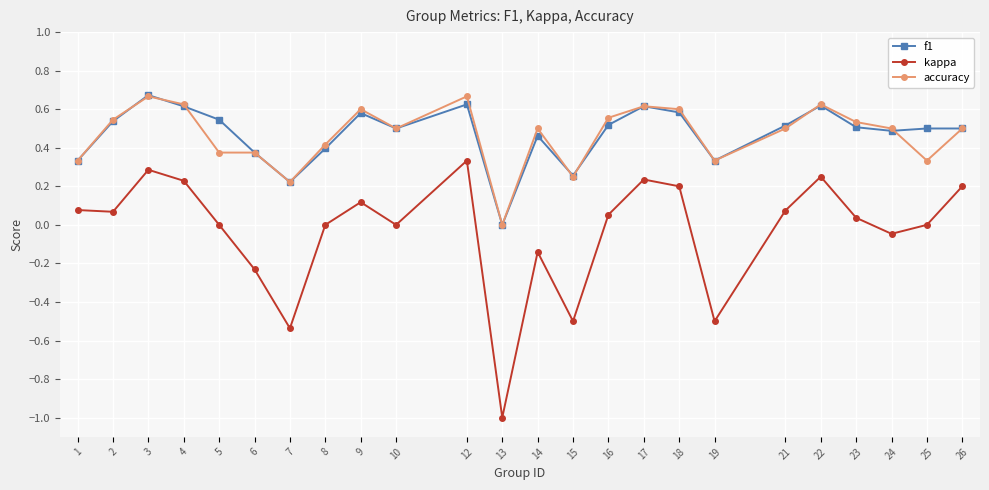

In kappa, how many points are higher than both neighbors (excluding endpoints)?

6